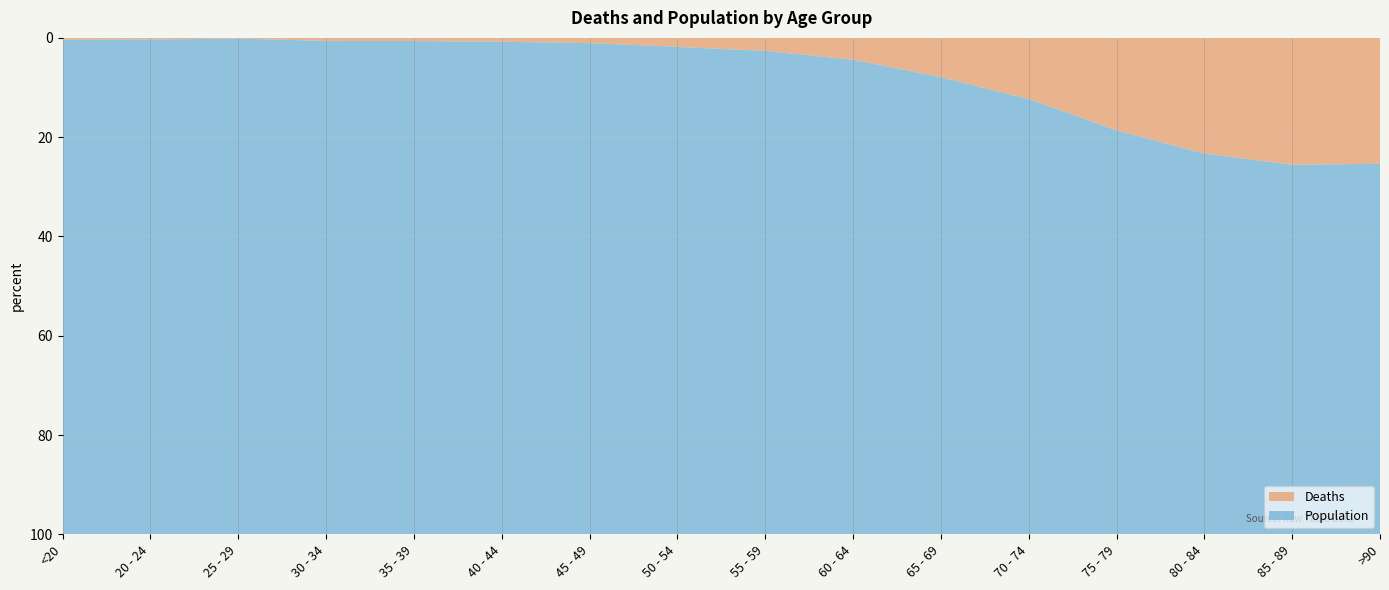

Reading left to right, what are all the values shown in this chart?

Deaths: 18	4	3	17	18	24	47	126	227	426	850	1690	2848	3273	2548	1224
Population: 4641	1191	2038	2765	2814	3078	4396	6803	8400	9236	9883	12018	12434	10764	7417	3604